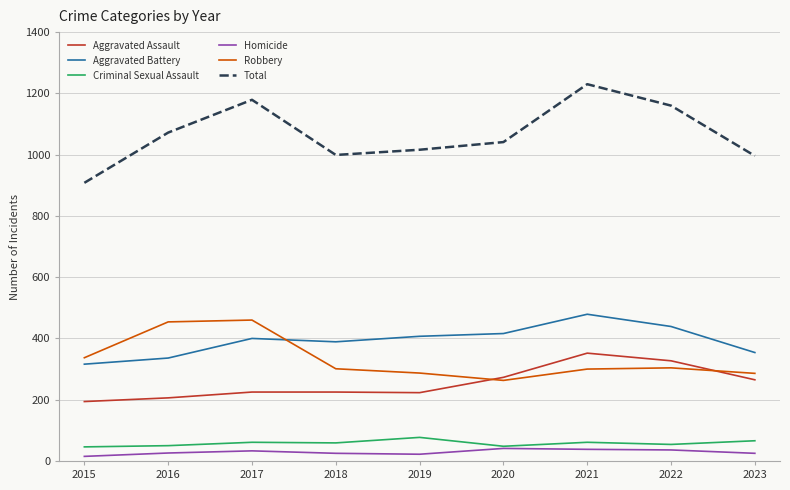

Does the chart have visible grid lines?

Yes